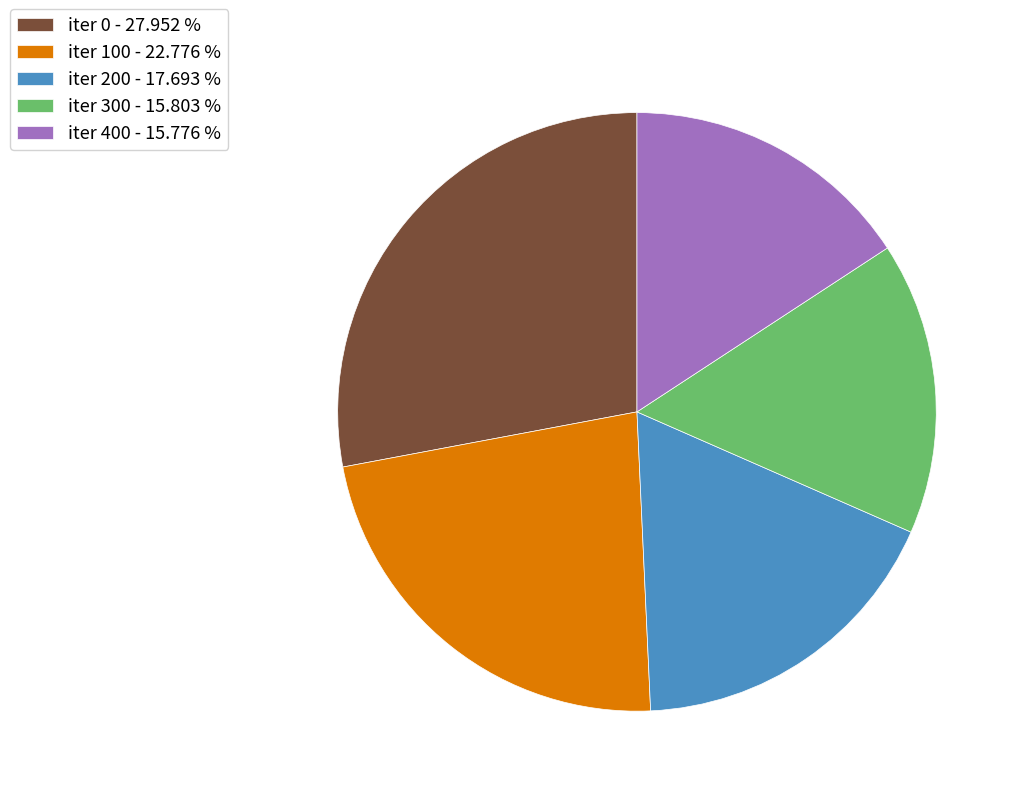

How many segments does this pie chart have?

5